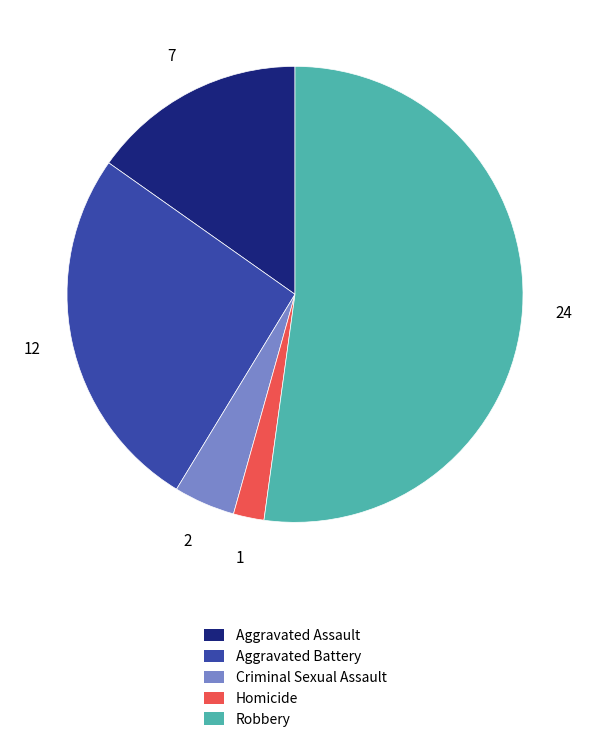

Does Criminal Sexual Assault account for over 50% of the chart?

No